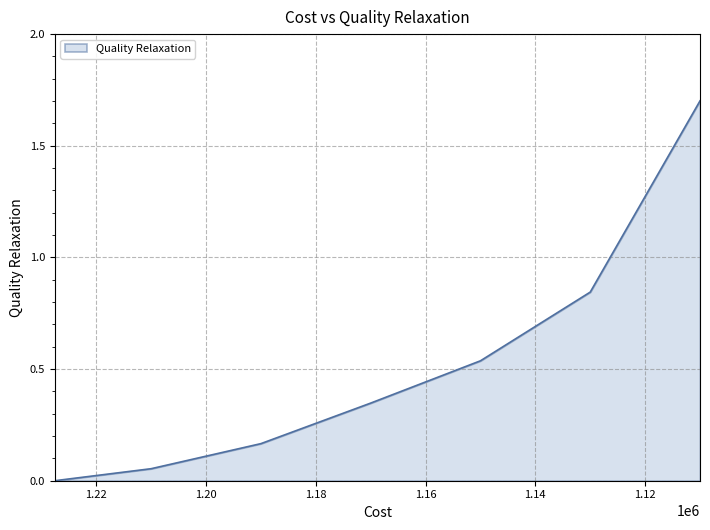

Read the value at 1110000.

1.7